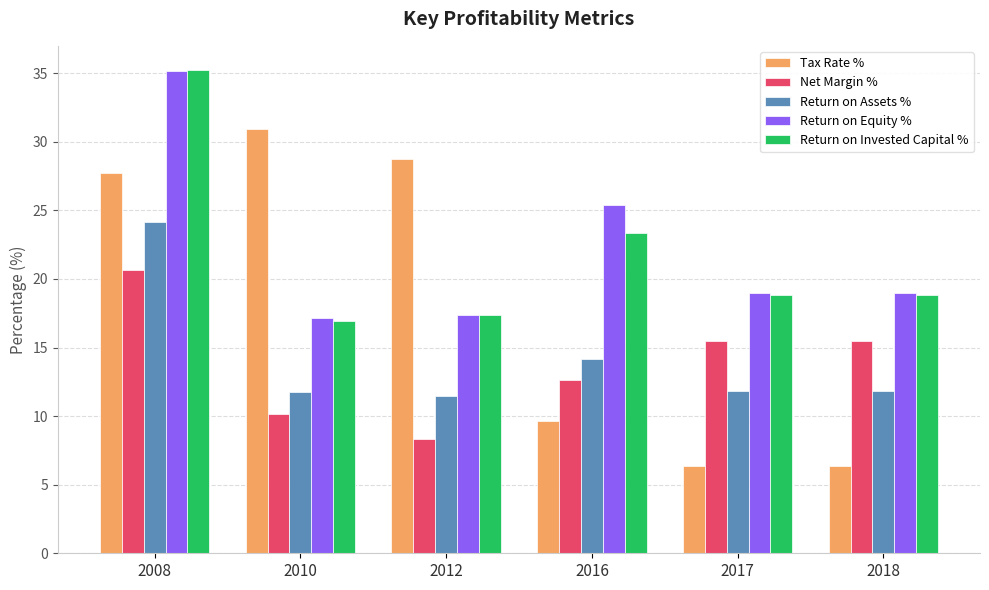

At how many categories does at least one series exceed 27?

3